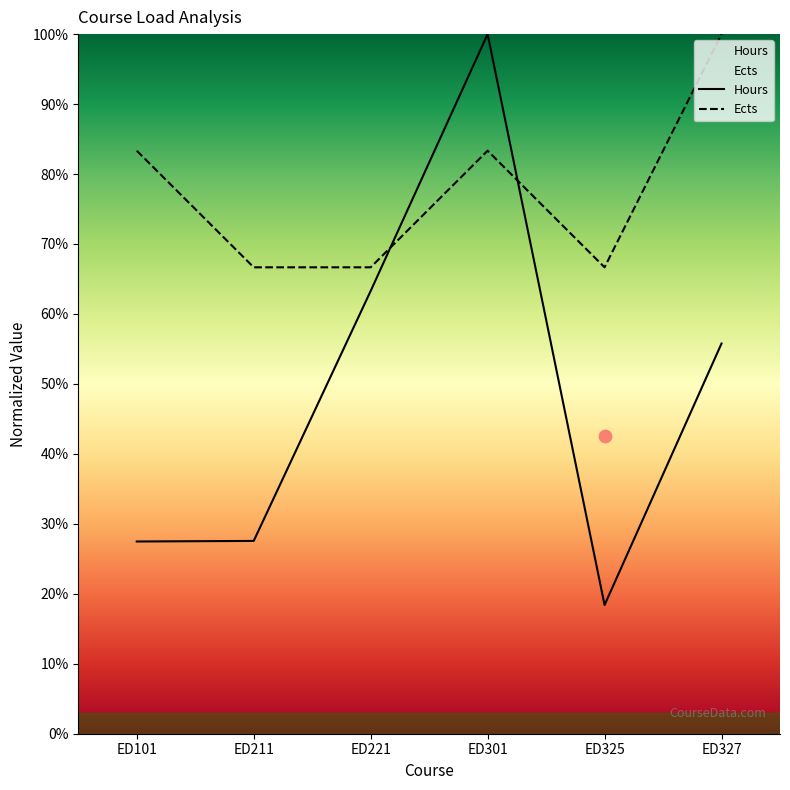

Is the value of Hours at ED101 greater than the value of Ects at ED101?

No